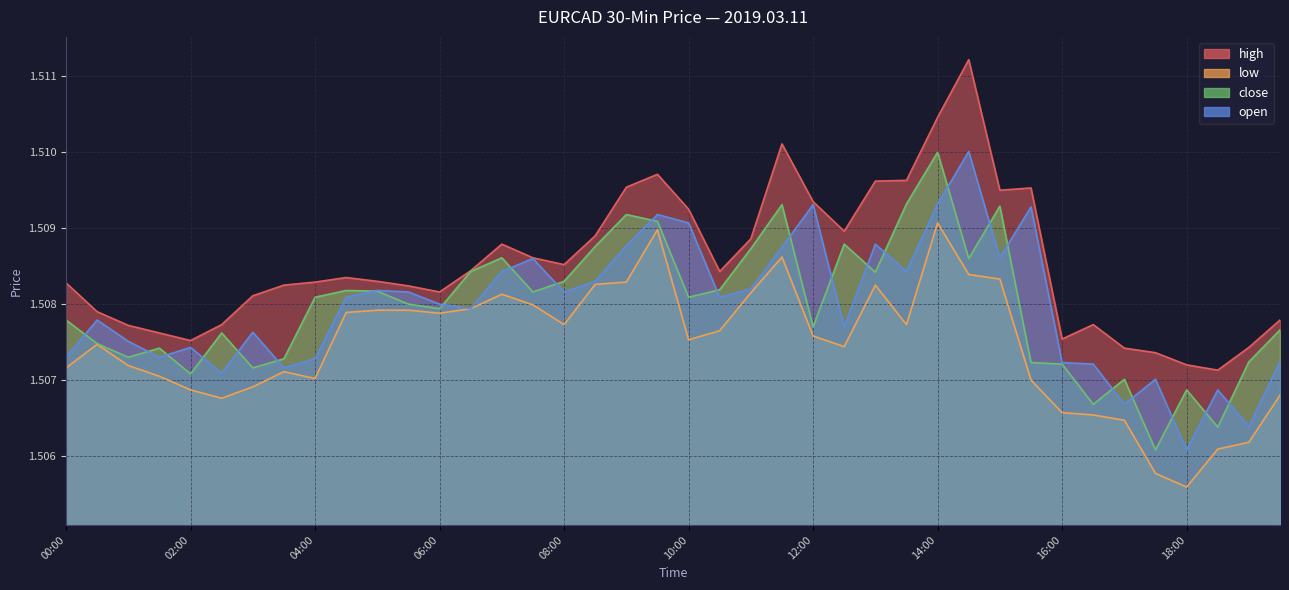

Read the close value at 05:30.

1.5